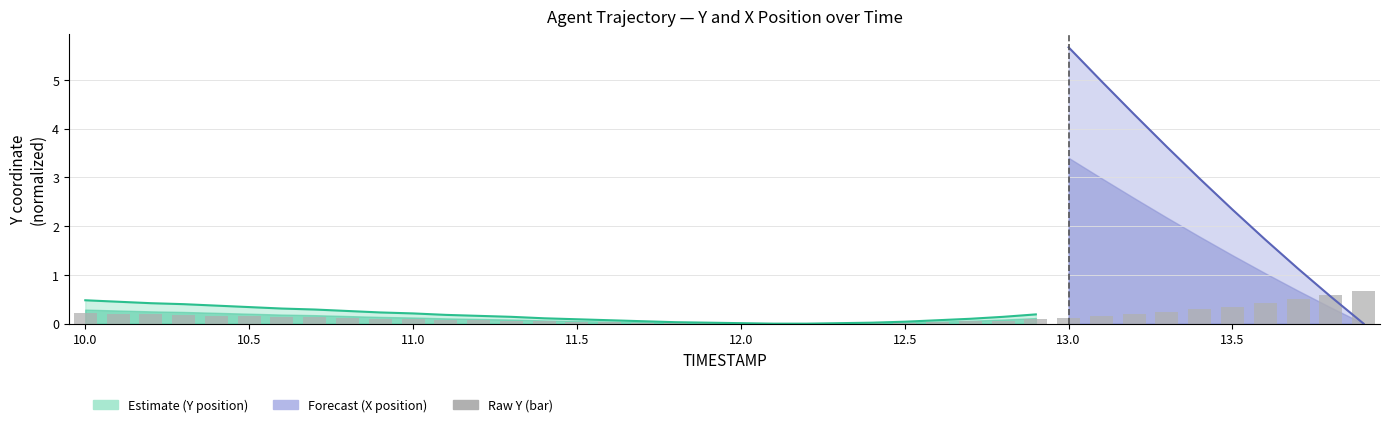

The value at 13.5 is 0.2. True or false?

False